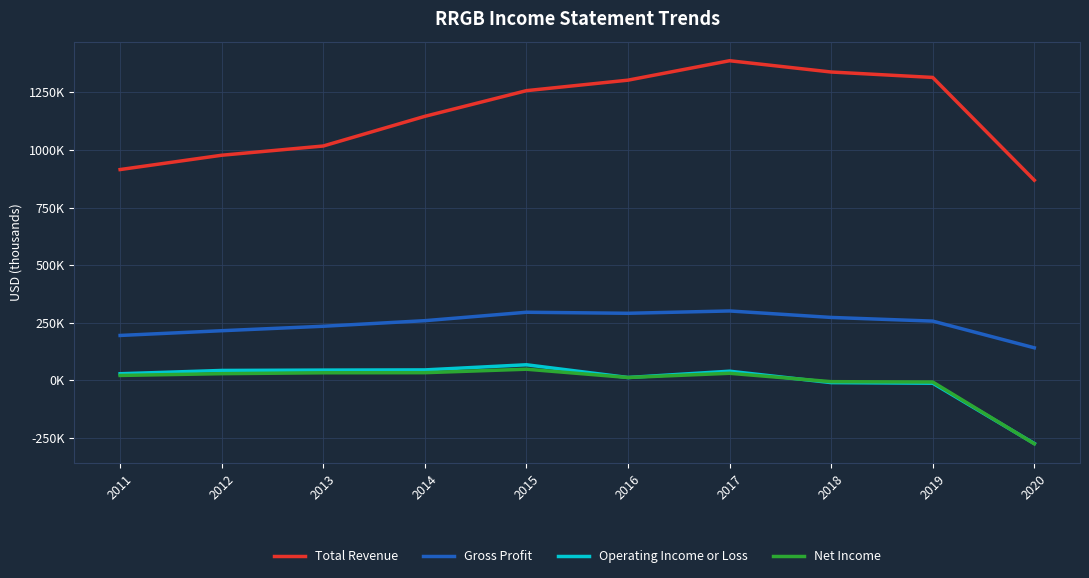

Where is Gross Profit nearest to the value 220700?

2012